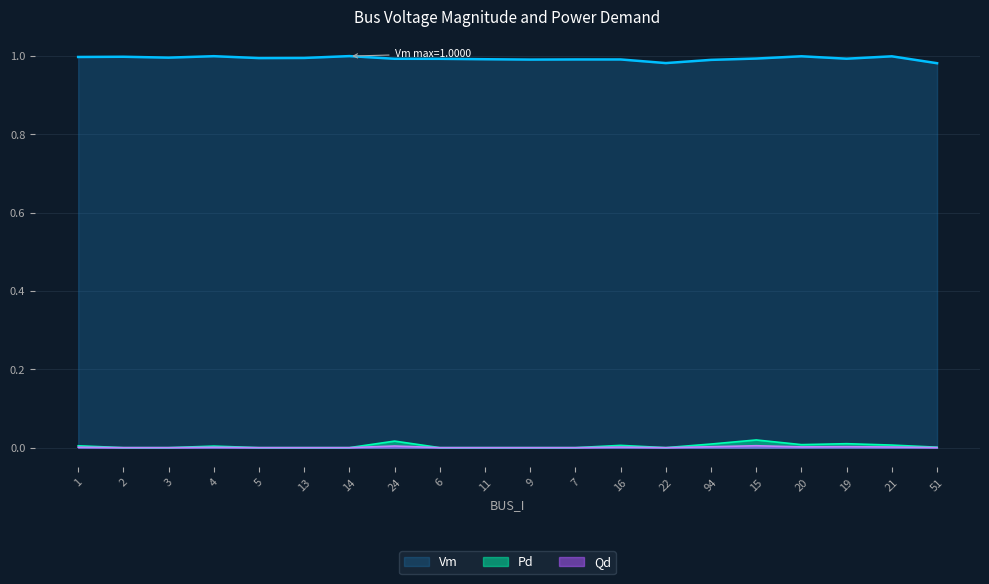

How many data points in Pd are above 0?

10